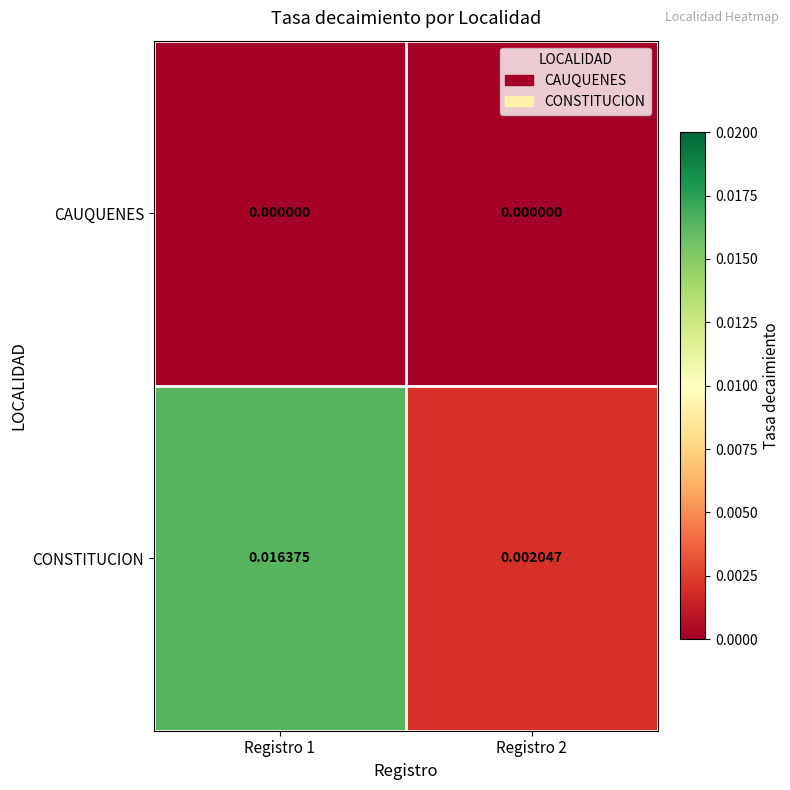

Which series has the widest spread of values?

CONSTITUCION